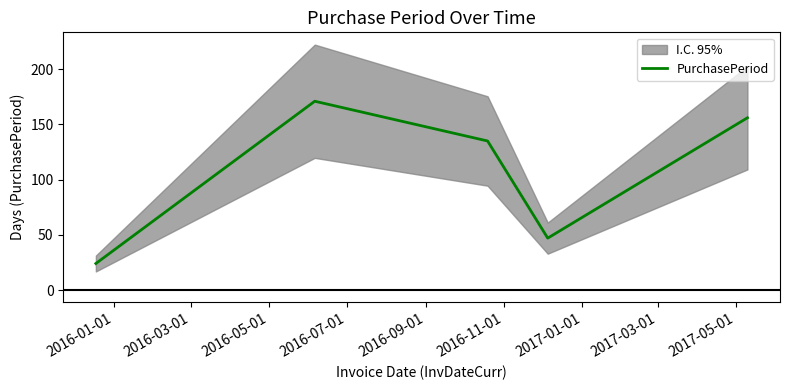

How many lines are shown in the chart?

1